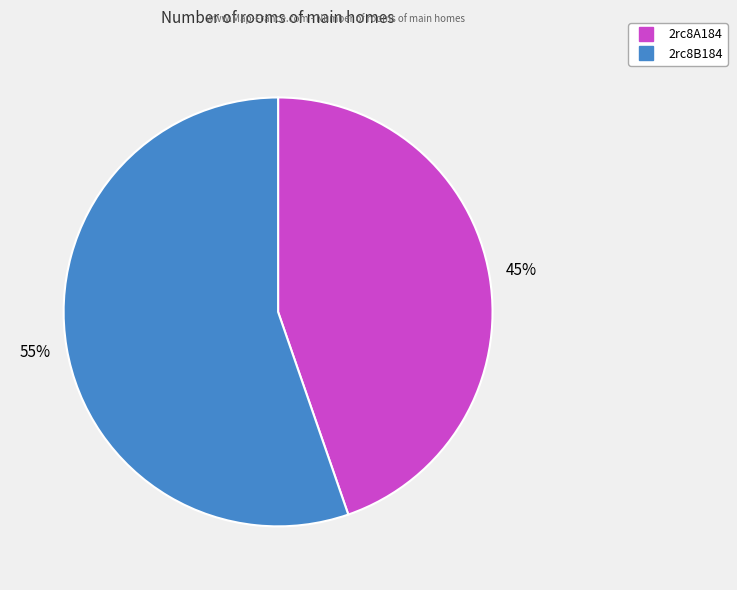

Count the number of slices in the pie.

2